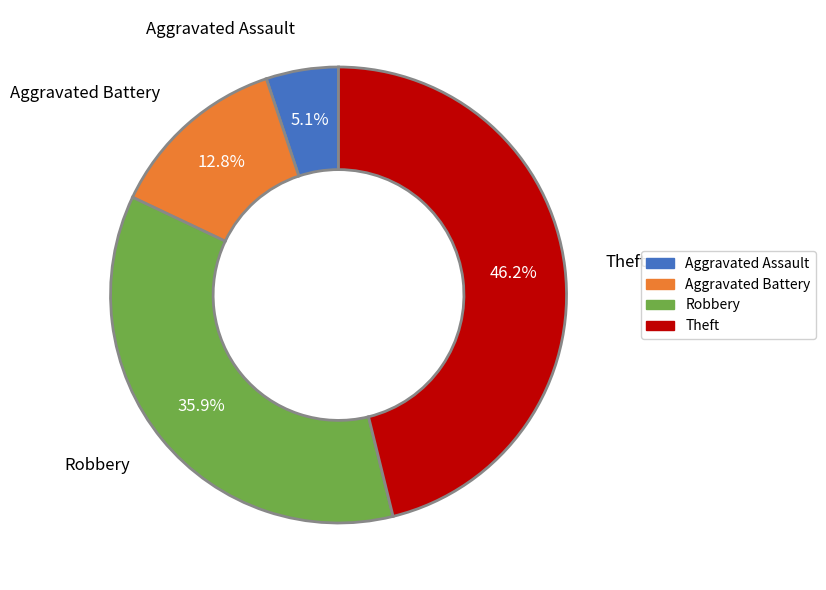

Which category has the biggest portion of the pie?

Theft